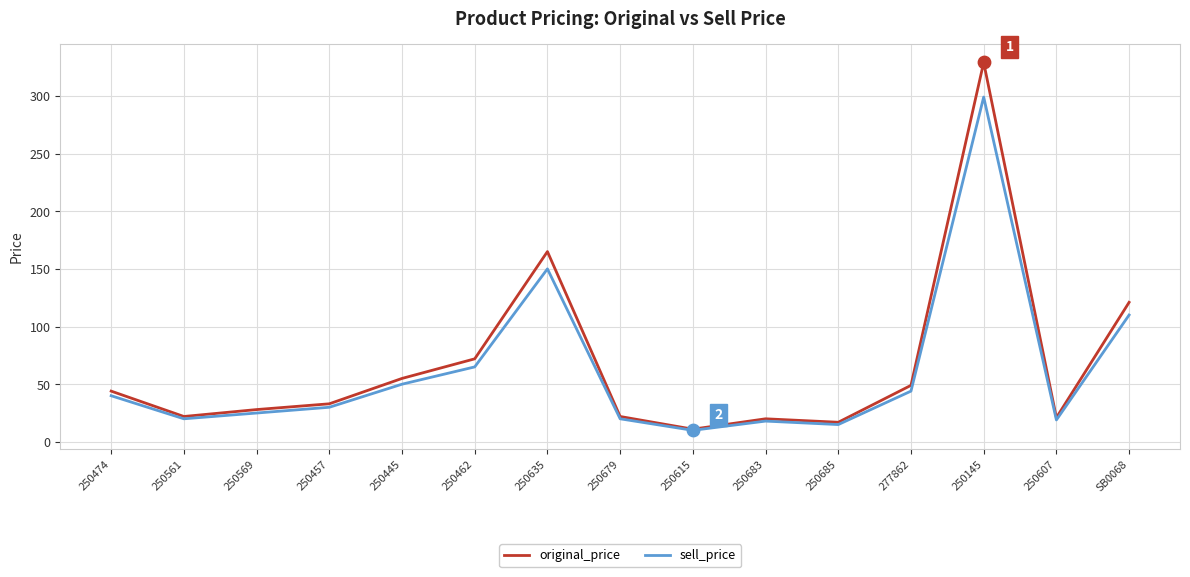

Is the value of original_price at 250561 greater than the value of sell_price at 250445?

No